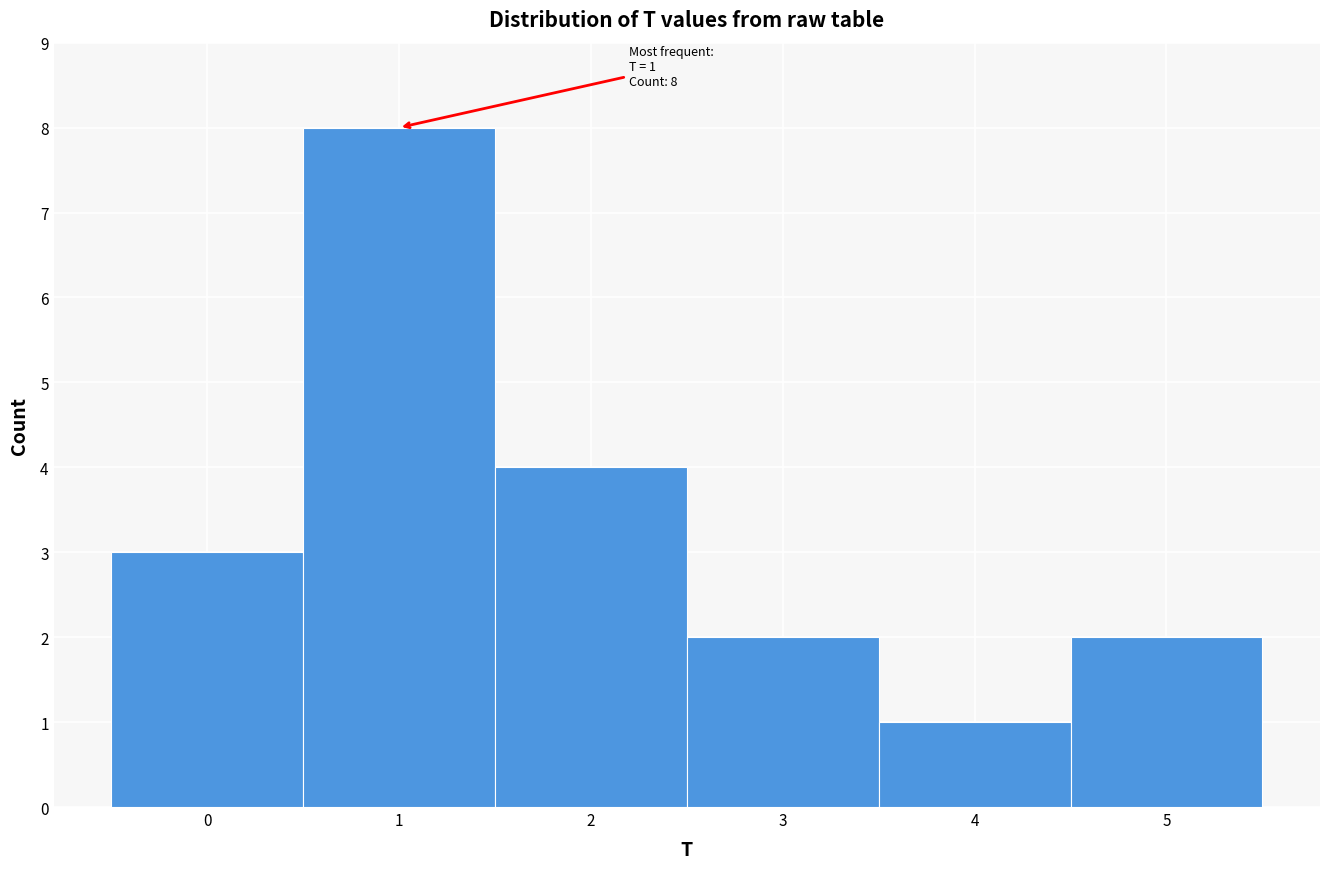

Which range on the x-axis has the tallest bar?

0.5 to 1.5